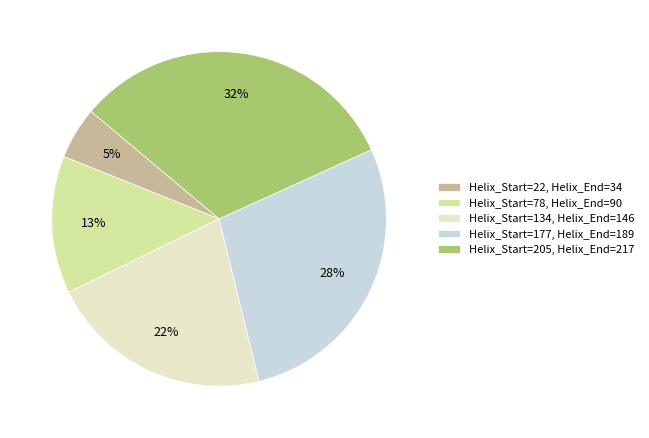

Which slice is the largest?

Helix_Start=205, Helix_End=217